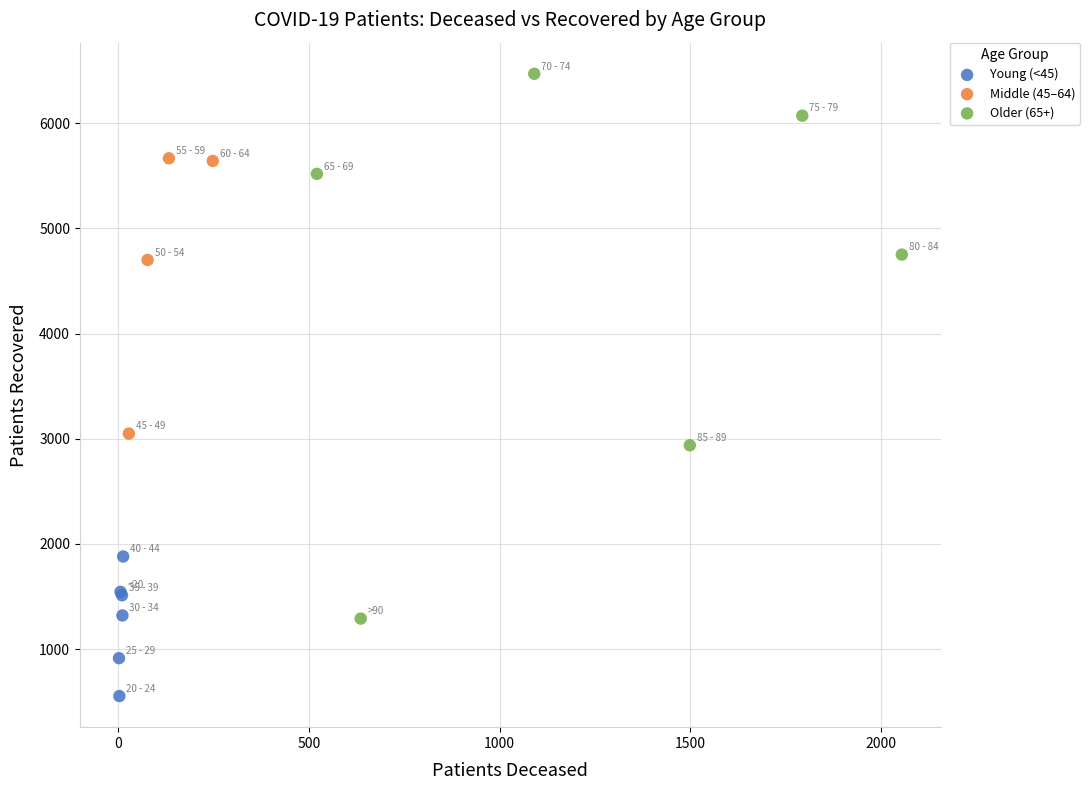

Which series reaches the minimum Y coordinate?

Young (<45)